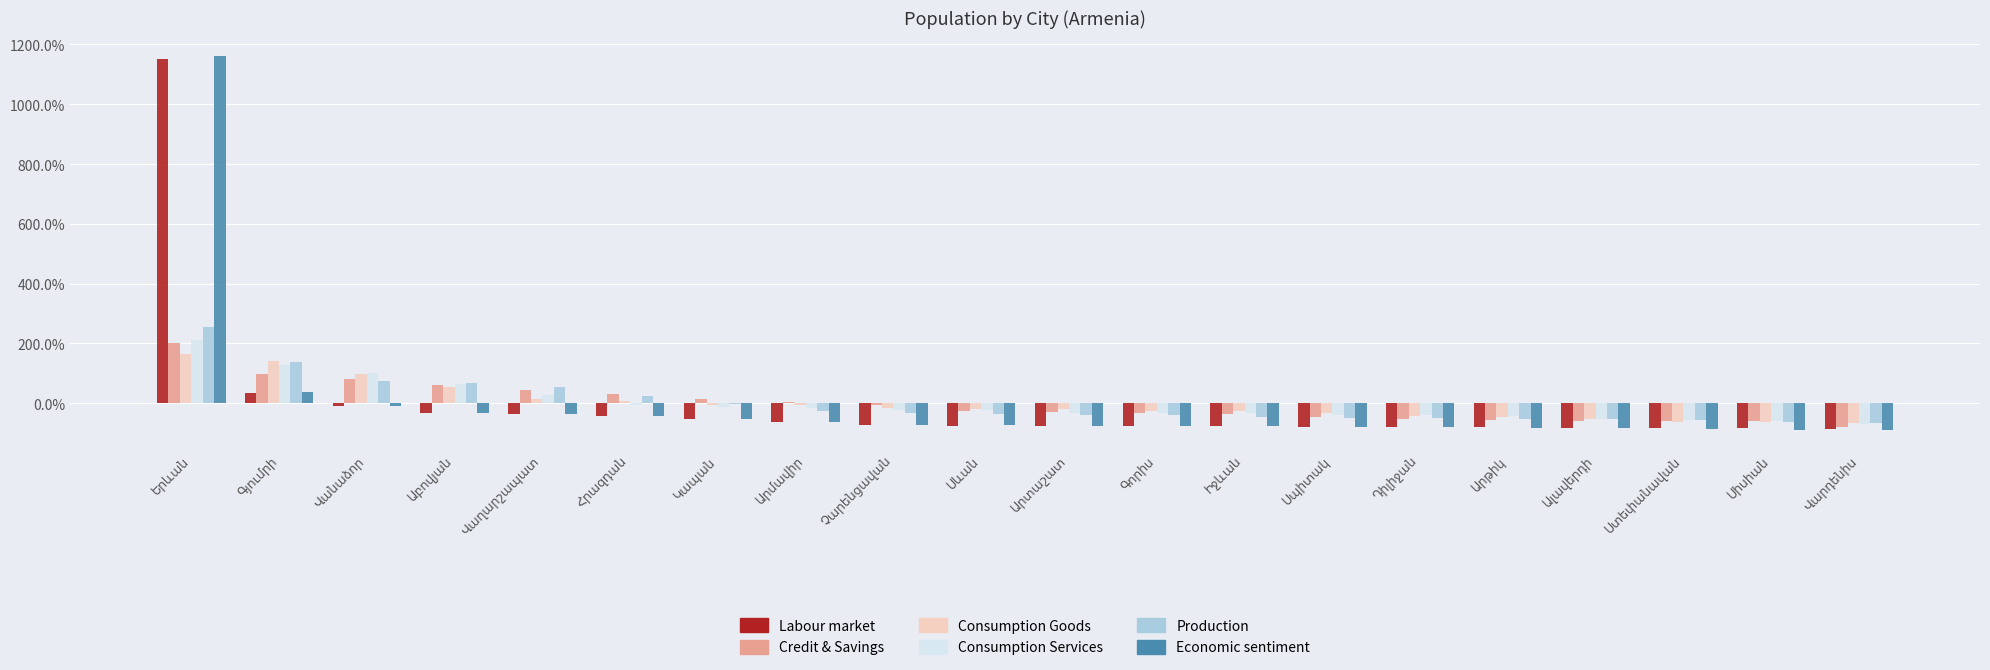

What is the maximum value shown in the chart?

1160.4